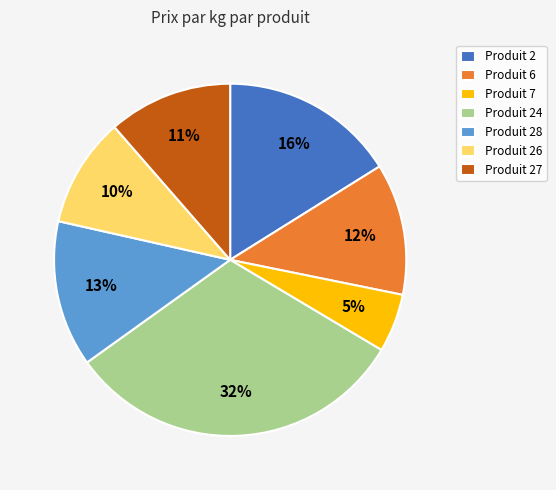

Is it true that Produit 28 is 13% of the pie?

True